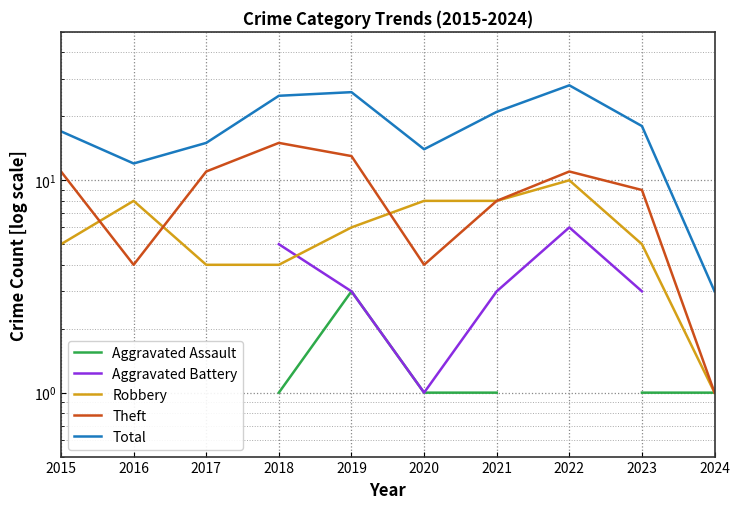

What is the difference between the Robbery values at 2023 and 2019?

1.0